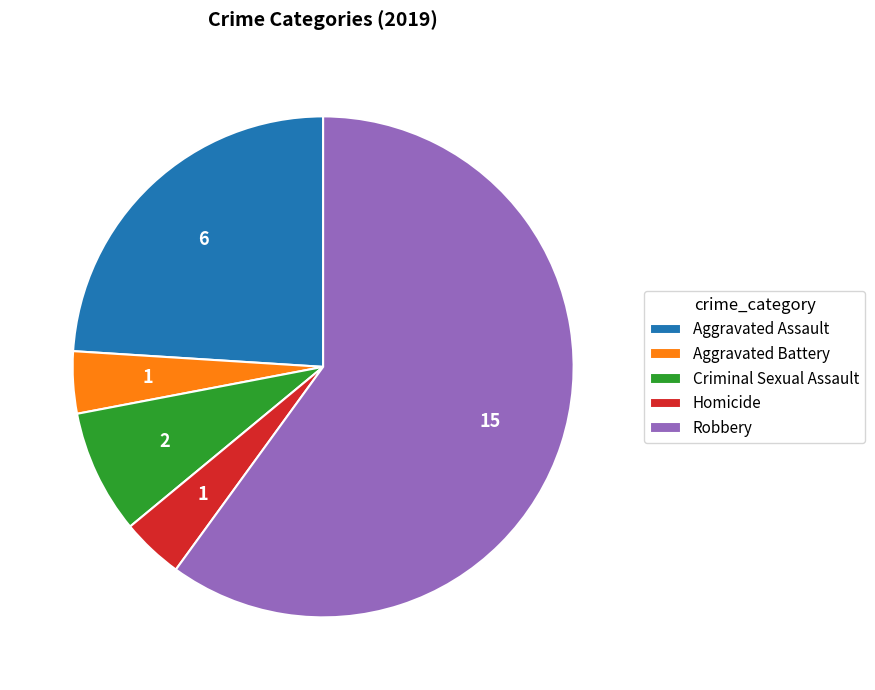

Combined, do Aggravated Battery and Aggravated Assault account for over 50%?

No